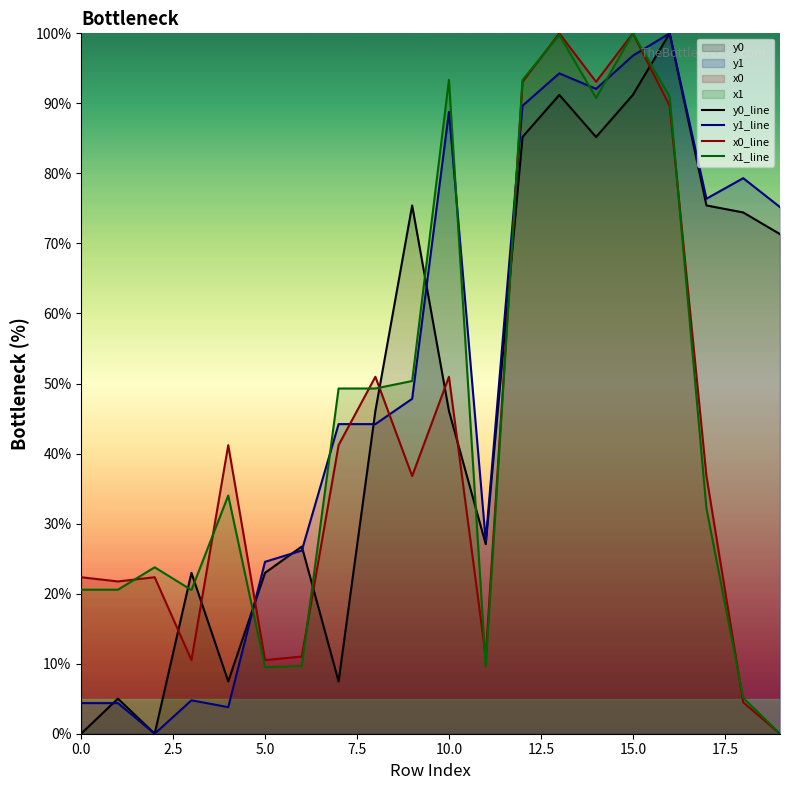

Is it true that x0_line equals 24.7 at 15.0?

False